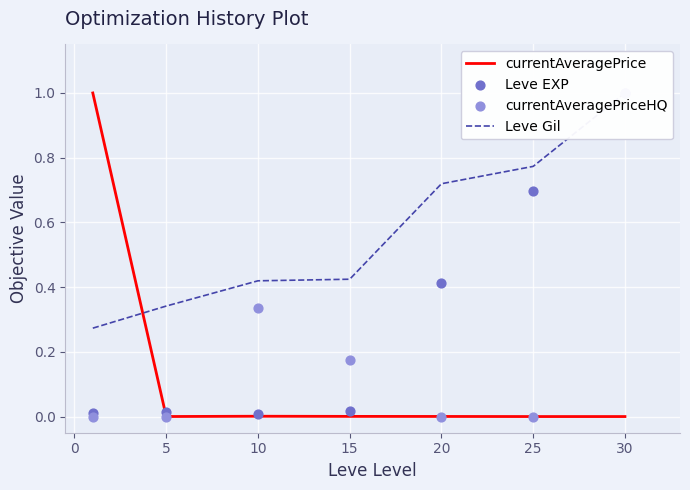

What are all the series names shown in the legend?

currentAveragePrice, Leve Gil, Leve EXP, currentAveragePriceHQ